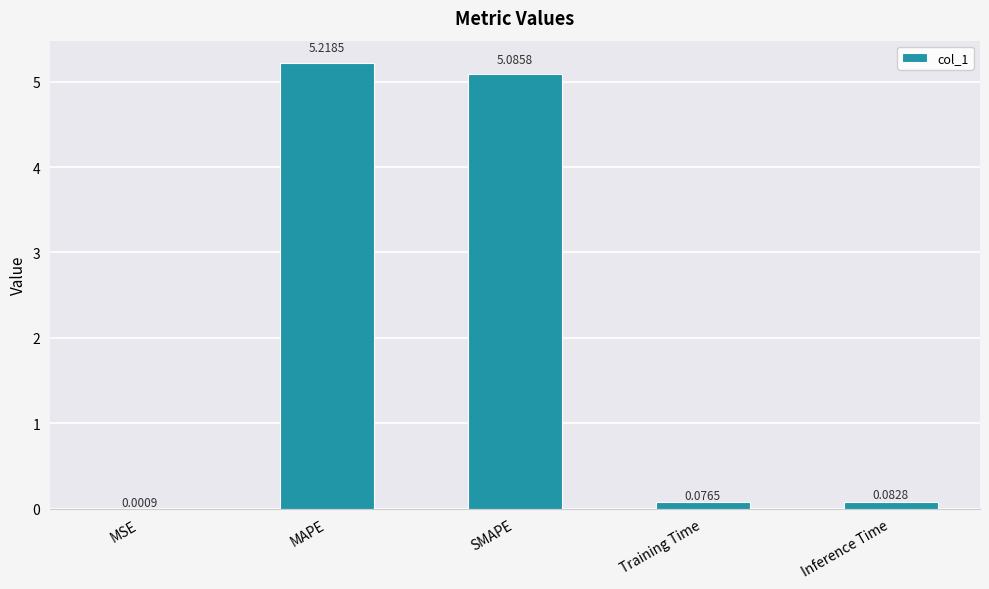

Which has a higher value, MAPE or Inference Time?

MAPE